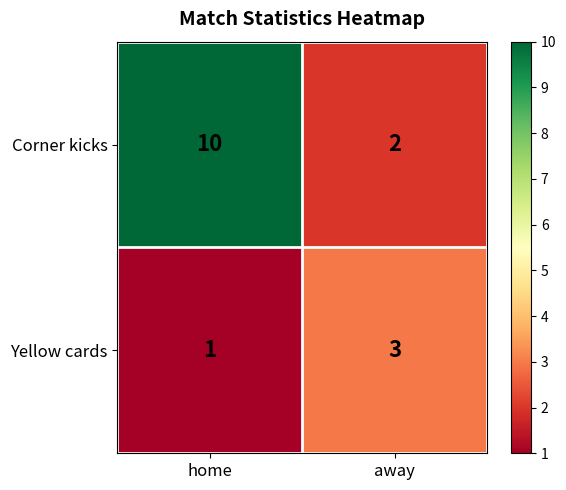

What is the minimum value shown in the chart?

1